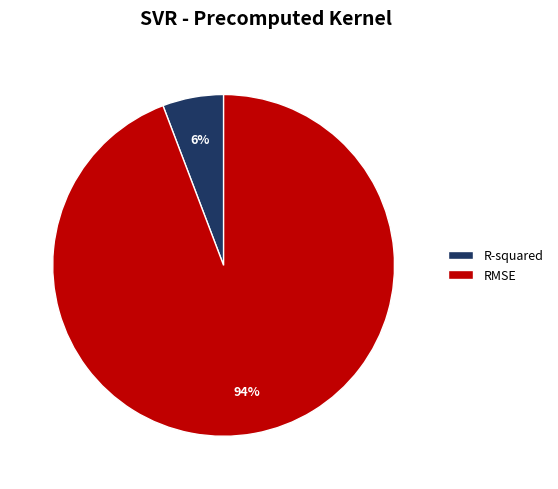

To the nearest percent, what percentage of the pie is R-squared?

6%